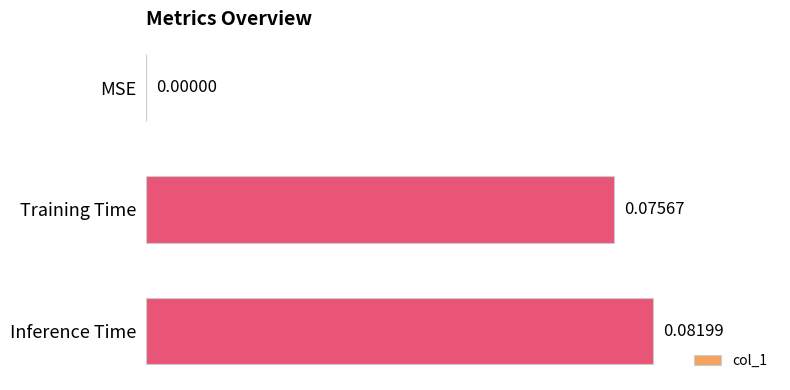

What is the sum of all values?

0.2